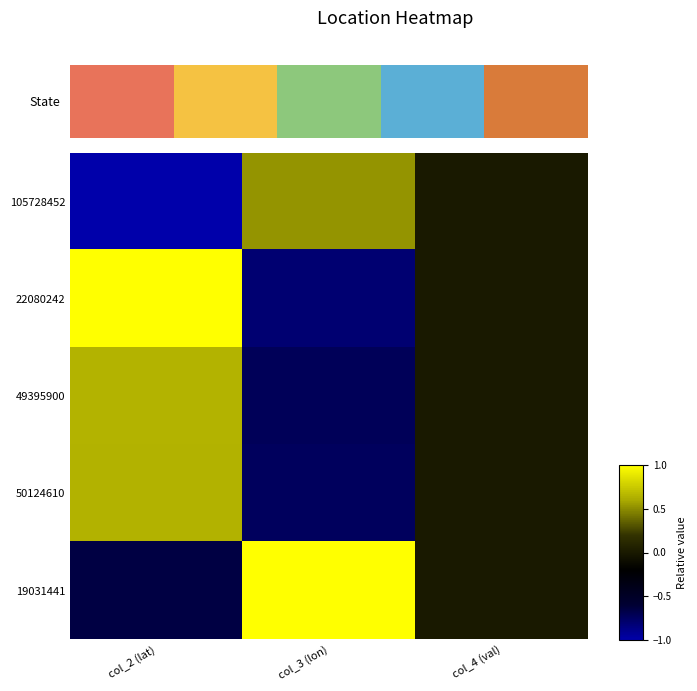

Rank the series by their maximum value, from highest to lowest.

22080242, 19031441, 49395900, 50124610, 105728452